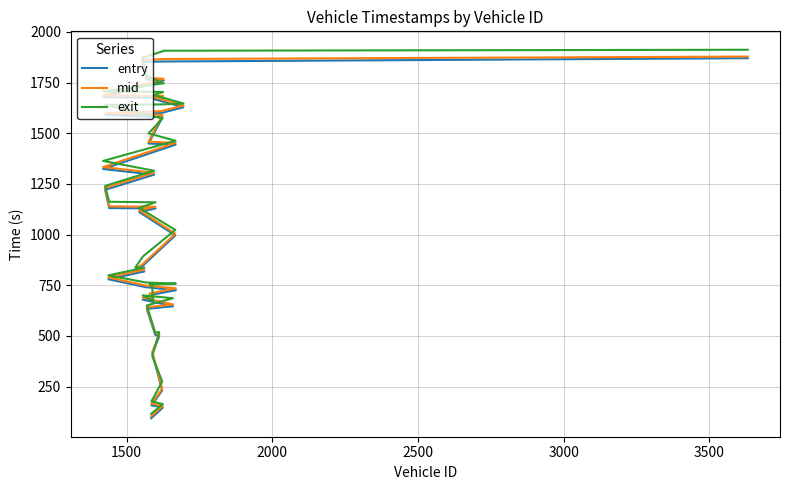

What are all the series names shown in the legend?

entry, mid, exit